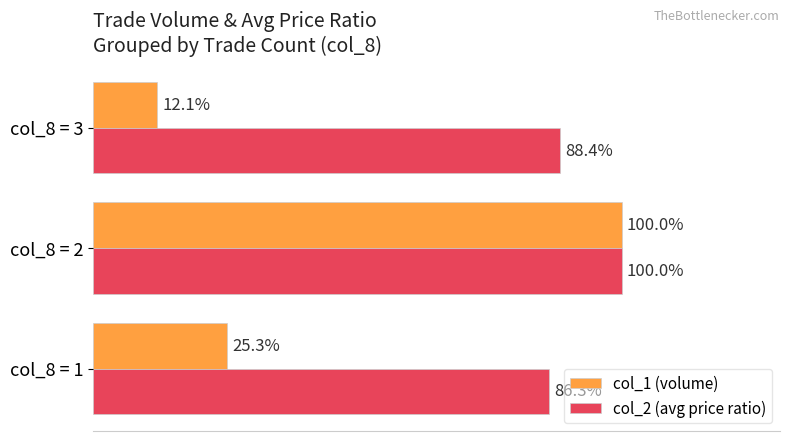

At which category does the chart reach its peak across all series?

col_8 = 2